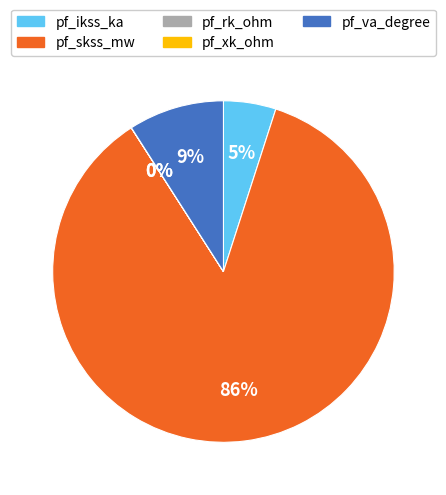

To the nearest percent, what is the combined percentage of pf_skss_mw and pf_va_degree?

95%